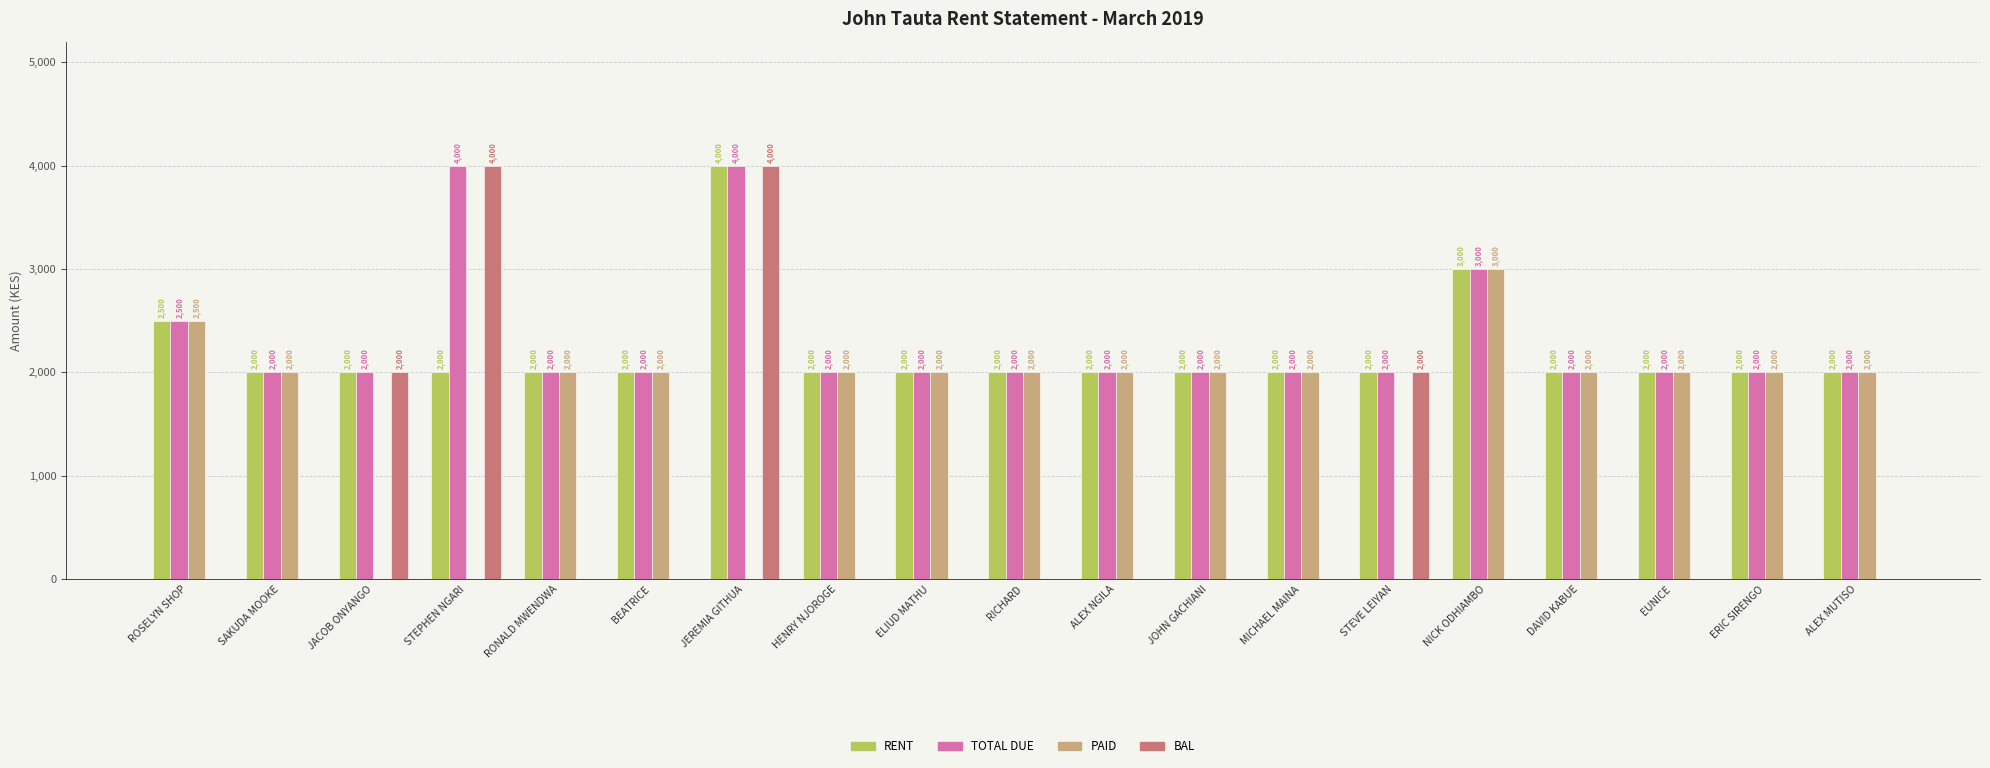

Reading right to left, transcribe all the data shown in this chart.

RENT: 2000	2000	2000	2000	3000	2000	2000	2000	2000	2000	2000	2000	4000	2000	2000	2000	2000	2000	2500
TOTAL DUE: 2000	2000	2000	2000	3000	2000	2000	2000	2000	2000	2000	2000	4000	2000	2000	4000	2000	2000	2500
PAID: 2000	2000	2000	2000	3000	0	2000	2000	2000	2000	2000	2000	0	2000	2000	0	0	2000	2500
BAL: 0	0	0	0	0	2000	0	0	0	0	0	0	4000	0	0	4000	2000	0	0